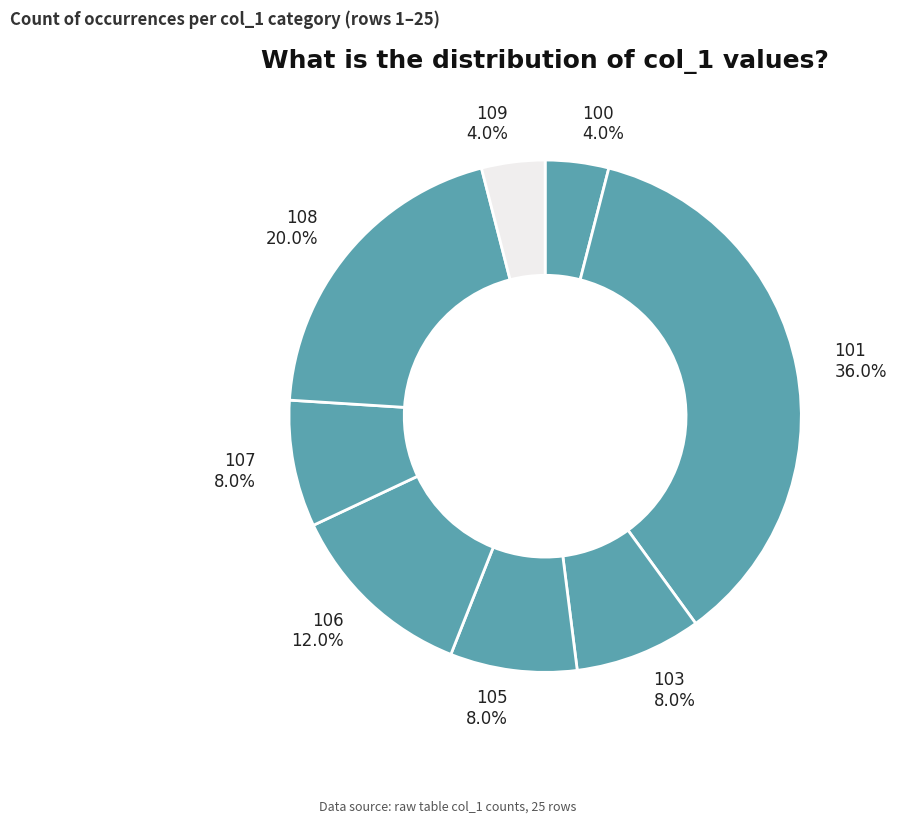

Approximately how many times larger is the value at 106 compared to 108?

0.6